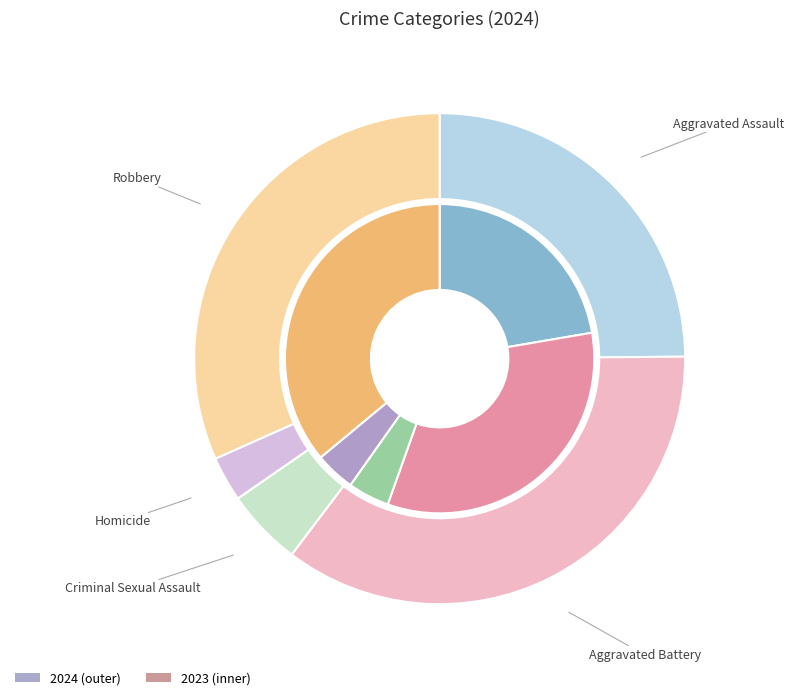

What percentage is NOT represented by Criminal Sexual Assault?

94.9%